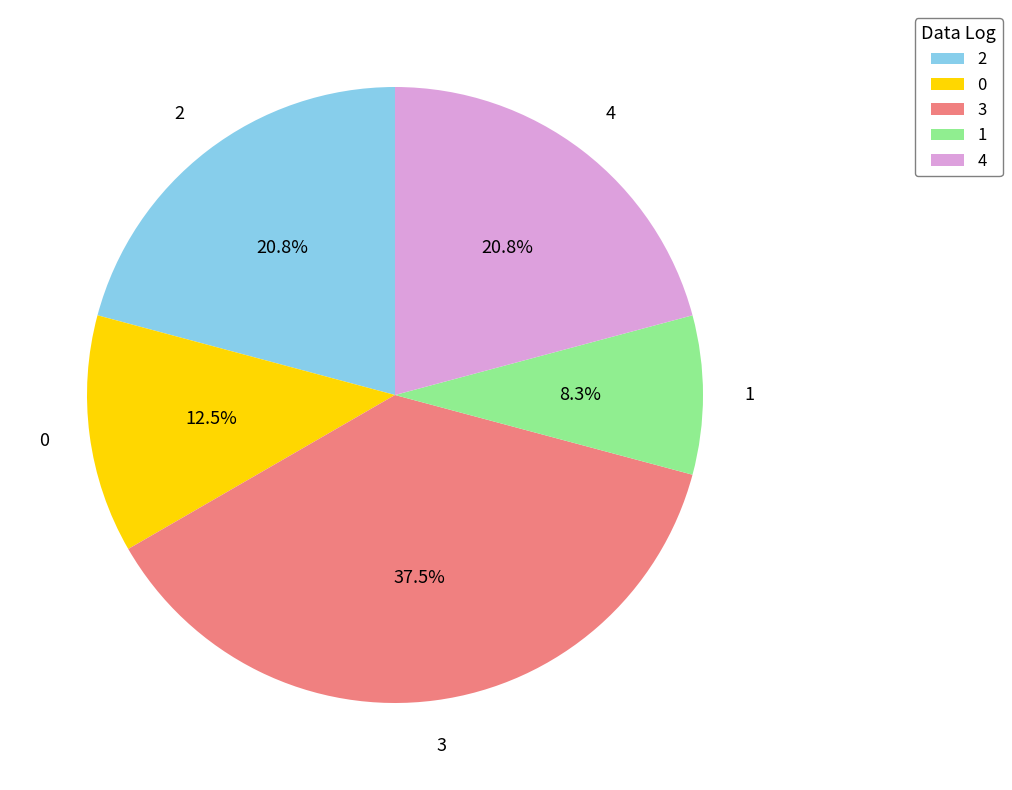

What is the ratio of the value at 4 to the value at 1?

2.5